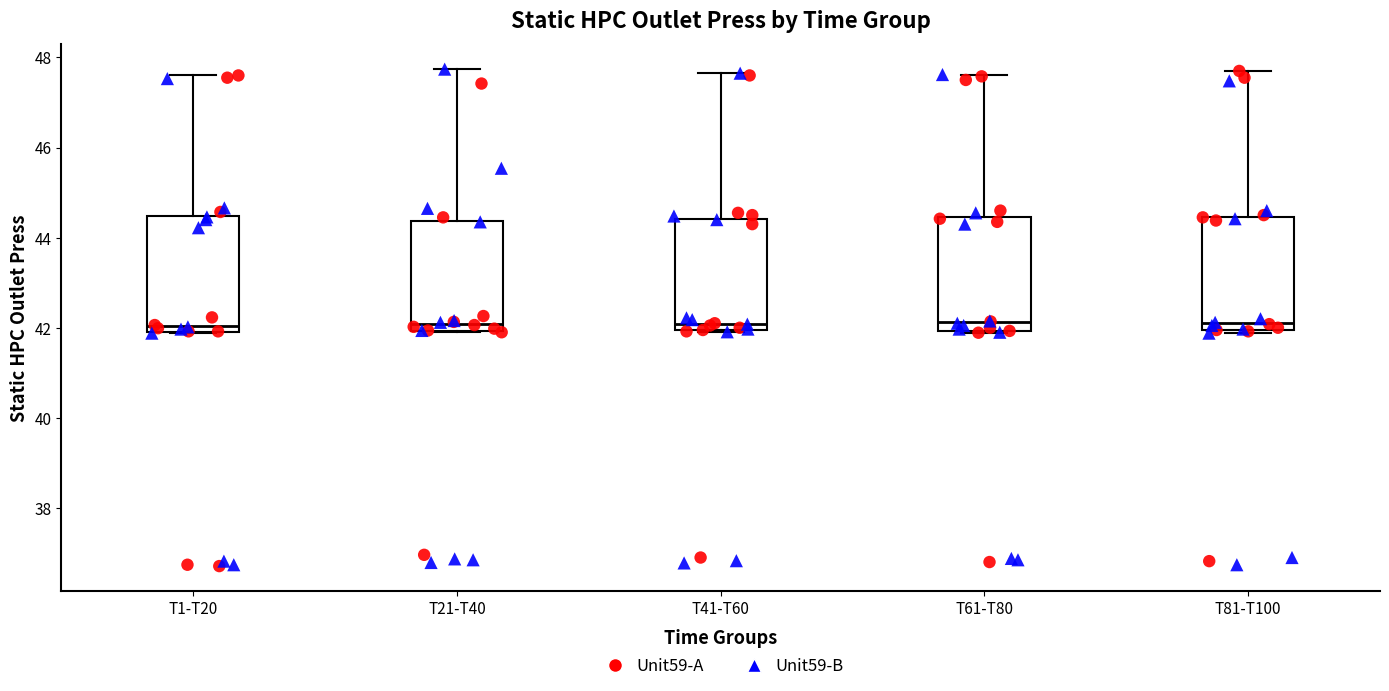

Where is the upper edge of the box for T21-T40 on the y-axis? The values are not printed on the chart, so give them approximately, as read against the axis.

44.4